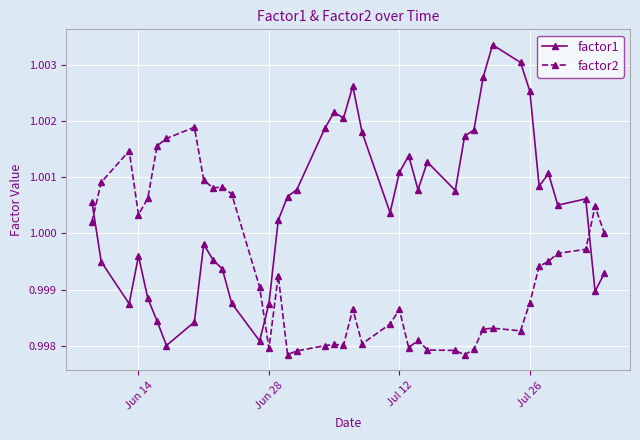

Which series has the widest spread of values?

factor1